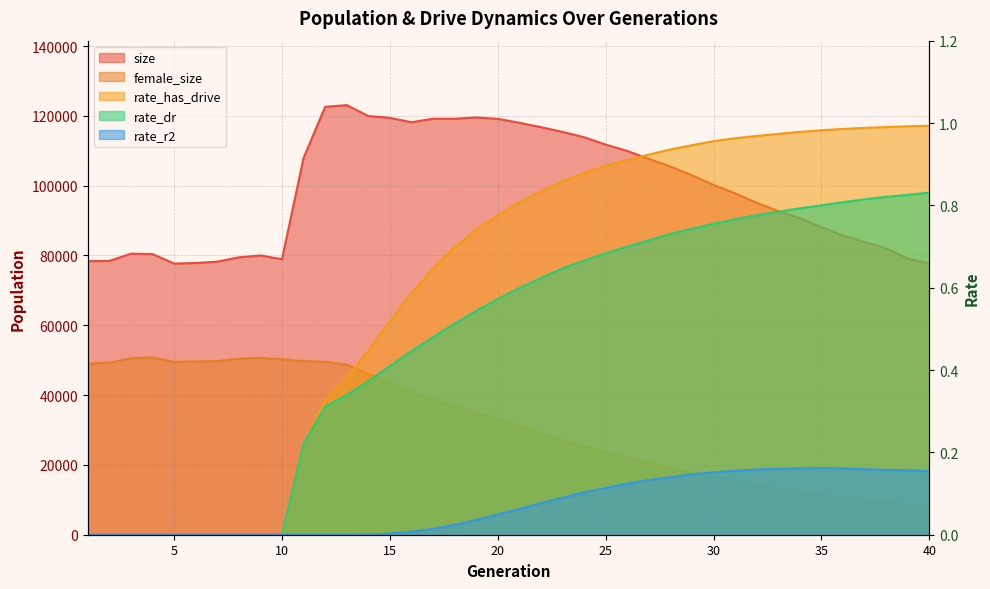

At which label does size reach its minimum?

5